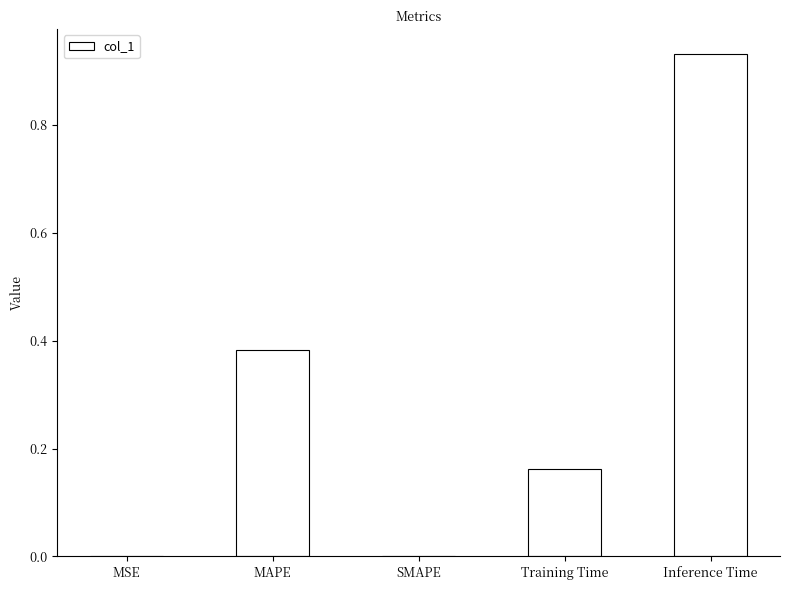

Between MSE and Training Time, which is larger?

Training Time